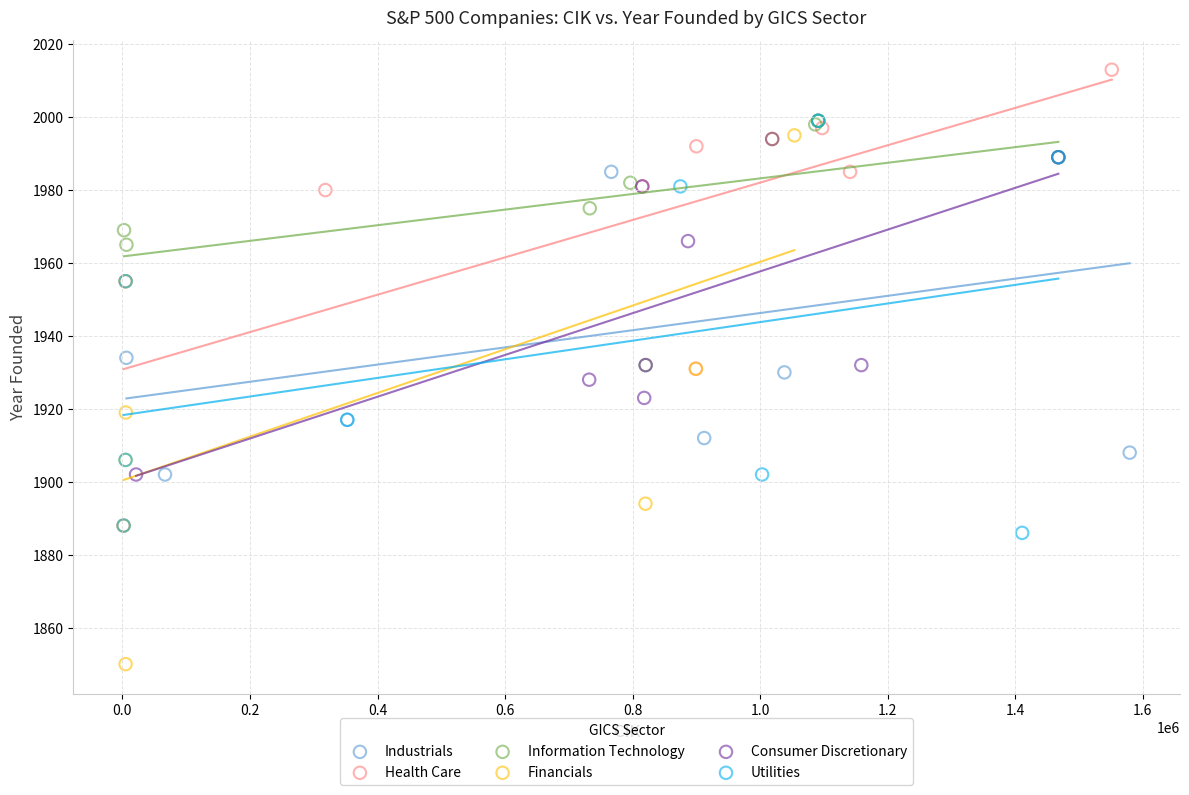

Which series has the widest spread of Y values?

Financials